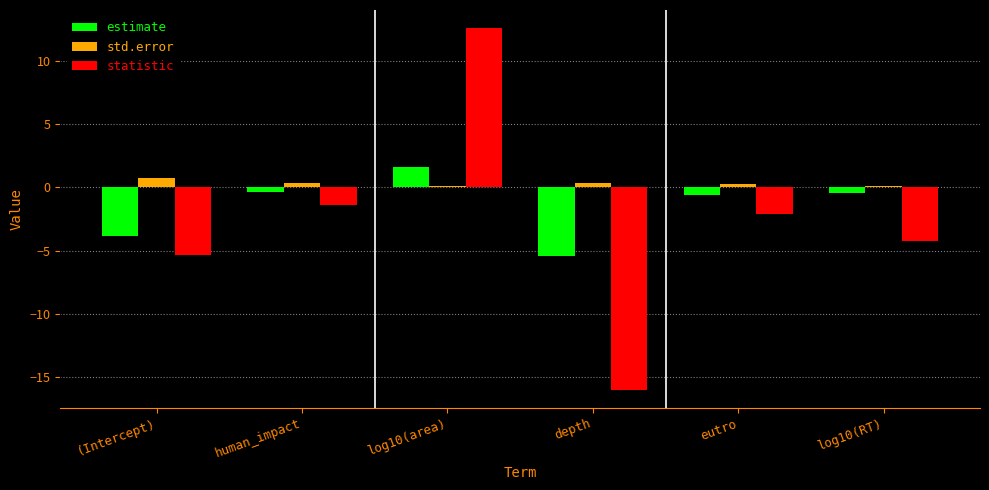

What is the minimum value for std.error?

0.1